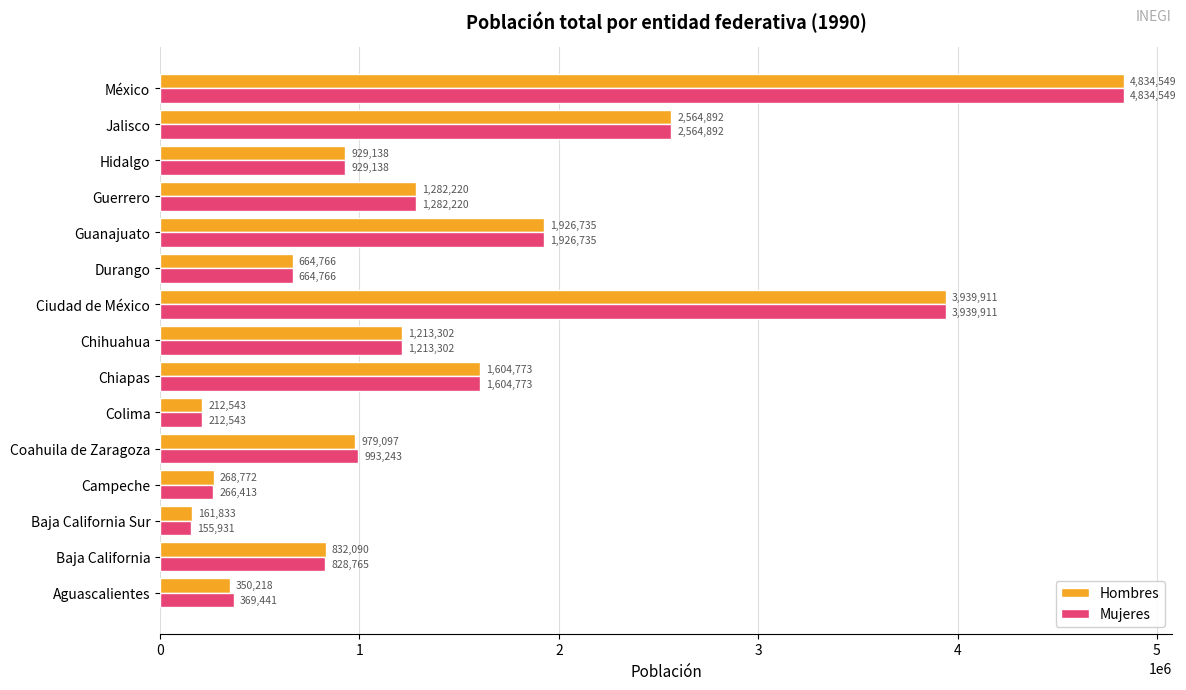

What is the lowest value of the Hombres series?

161833